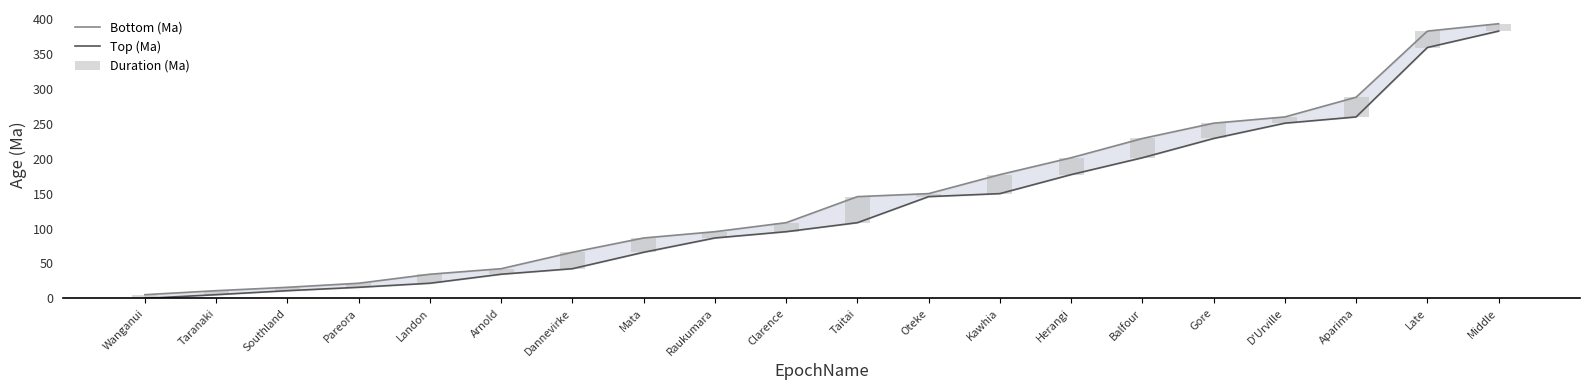

How many values in the Top (Ma) series exceed 108?

10